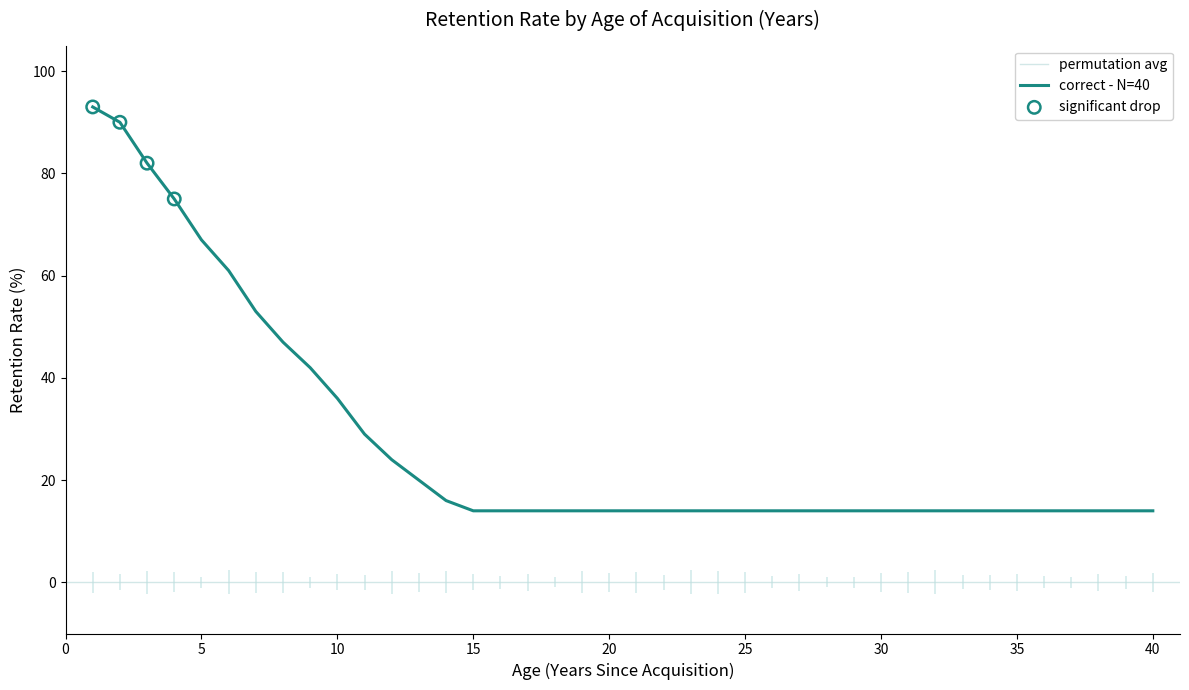

Approximately how many times larger is the value at 40 compared to 10?

0.4